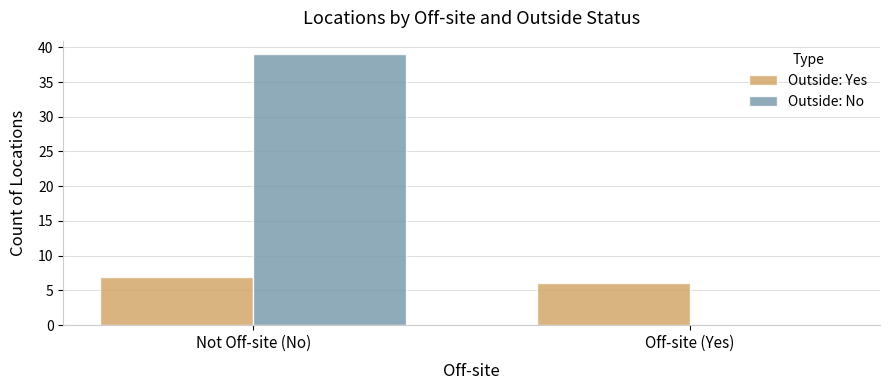

What are all the series names shown in the legend?

Outside: Yes, Outside: No